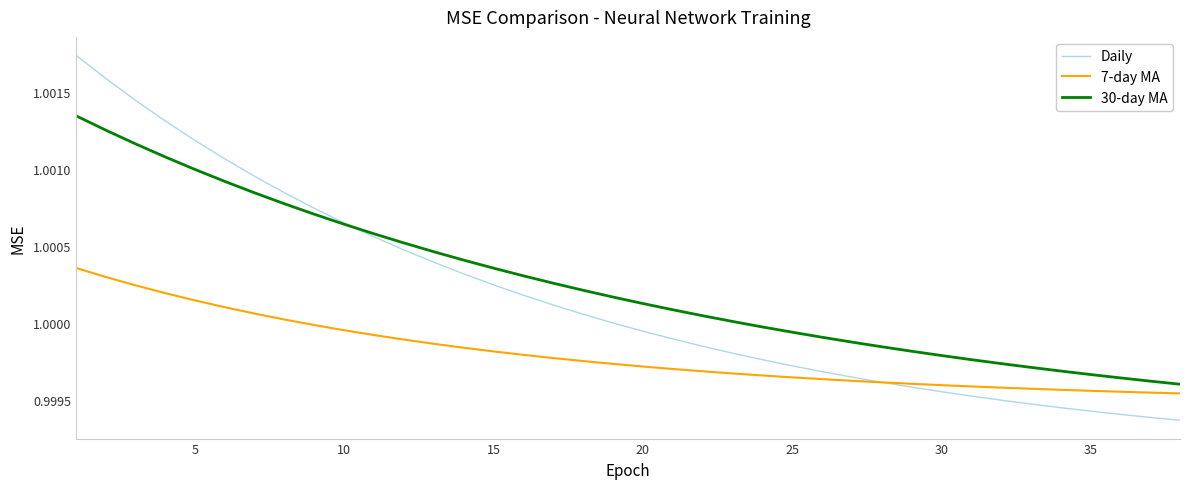

What is the sum of all Daily values?

38.0